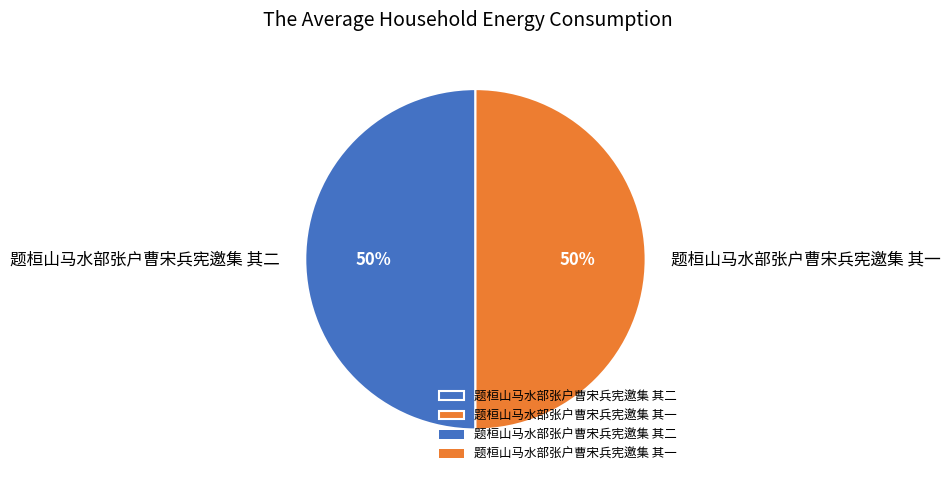

What is the ratio of the value at 题桓山马水部张户曹宋兵宪邀集 其一 to the value at 题桓山马水部张户曹宋兵宪邀集 其二?

1.0